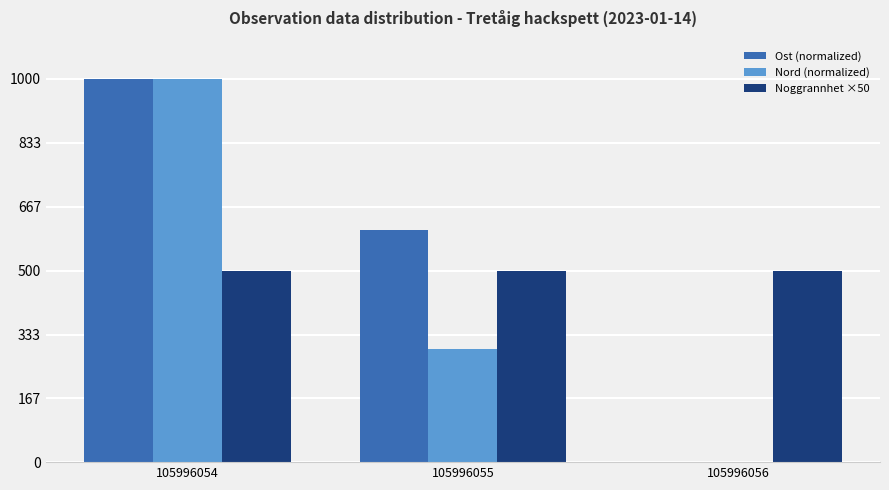

Is the value of Ost (normalized) at 105996056 greater than the value of Noggrannhet ×50 at 105996055?

No